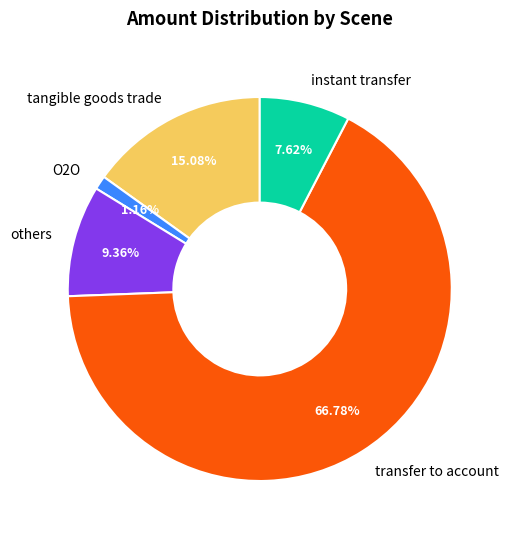

Between instant transfer and transfer to account, which is larger?

transfer to account